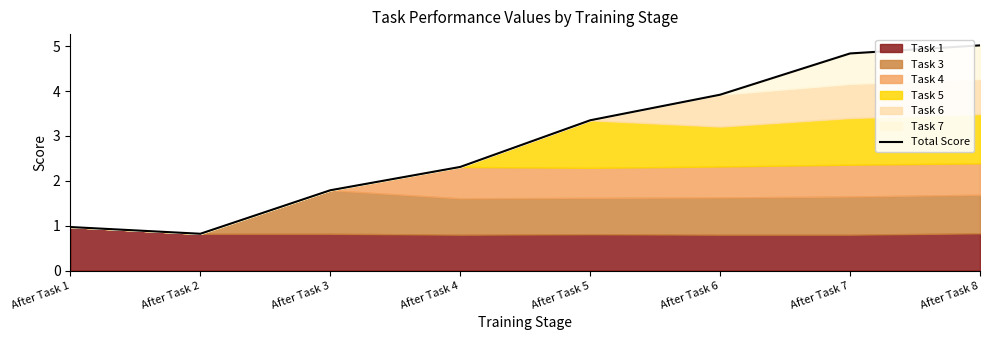

True or false: the data has more than 2 interior local peaks.

False